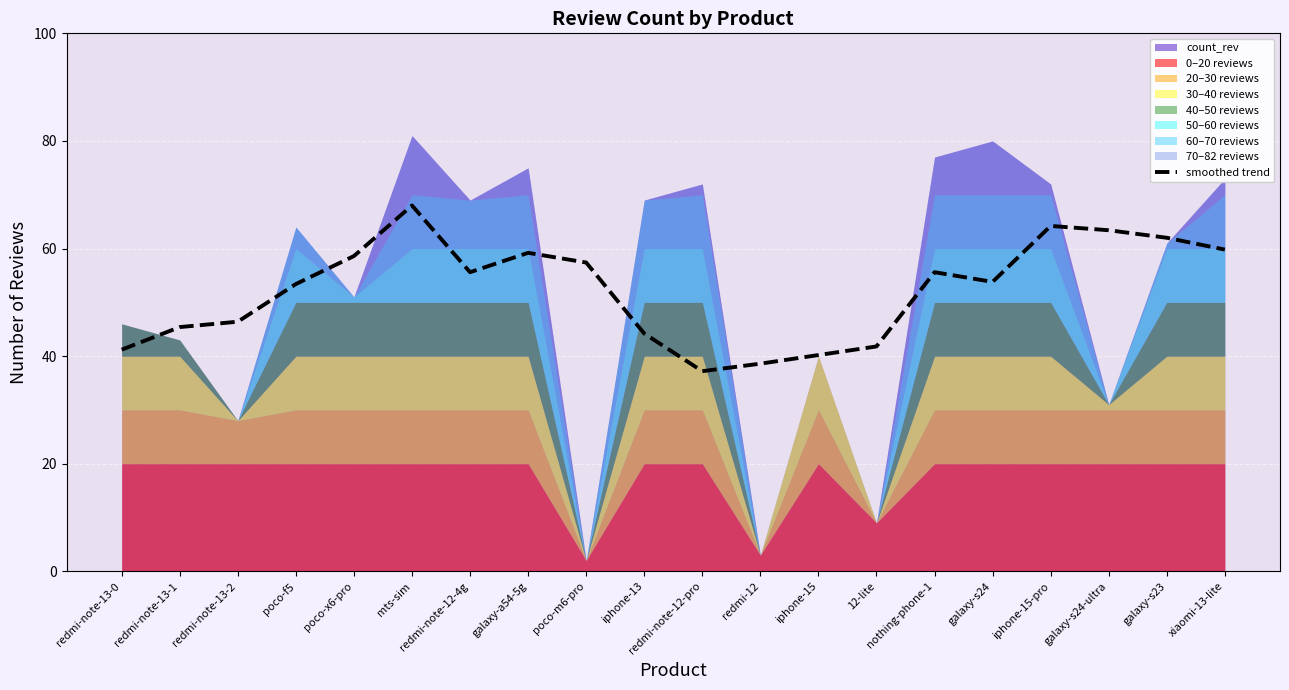

Where is the first local minimum?

redmi-note-12-4g